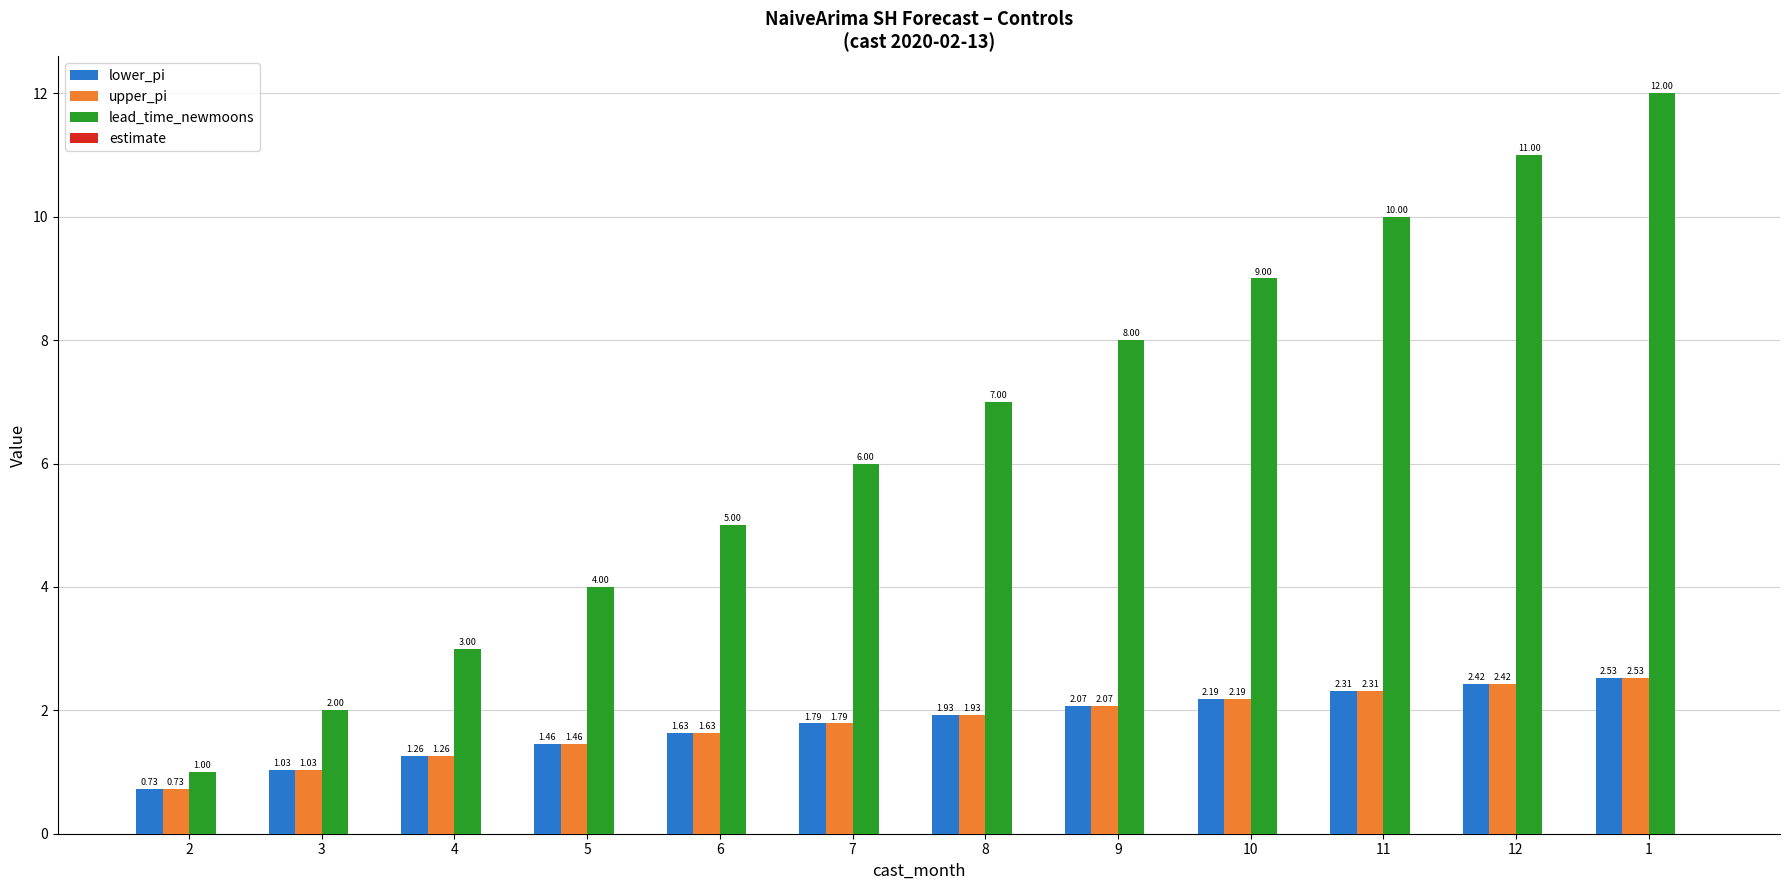

What is the total value across all series at 12?

15.8